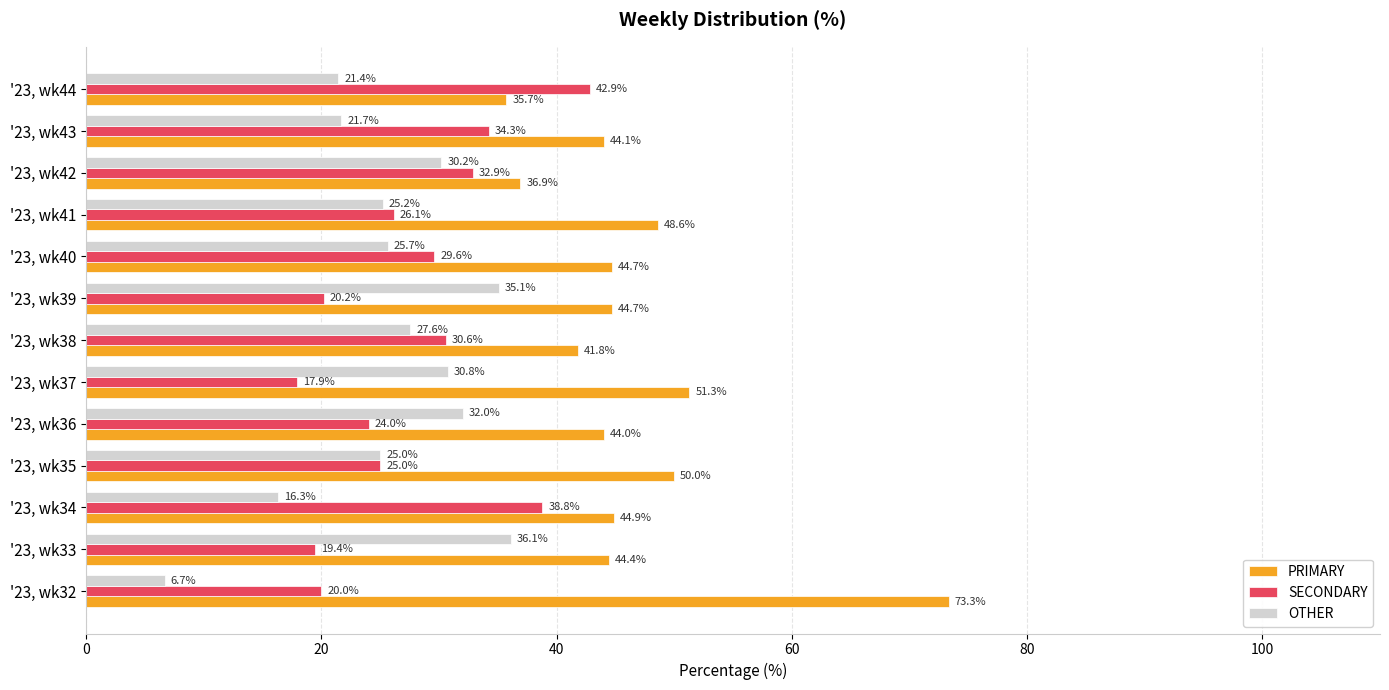

What is the average value of the SECONDARY series?

27.8